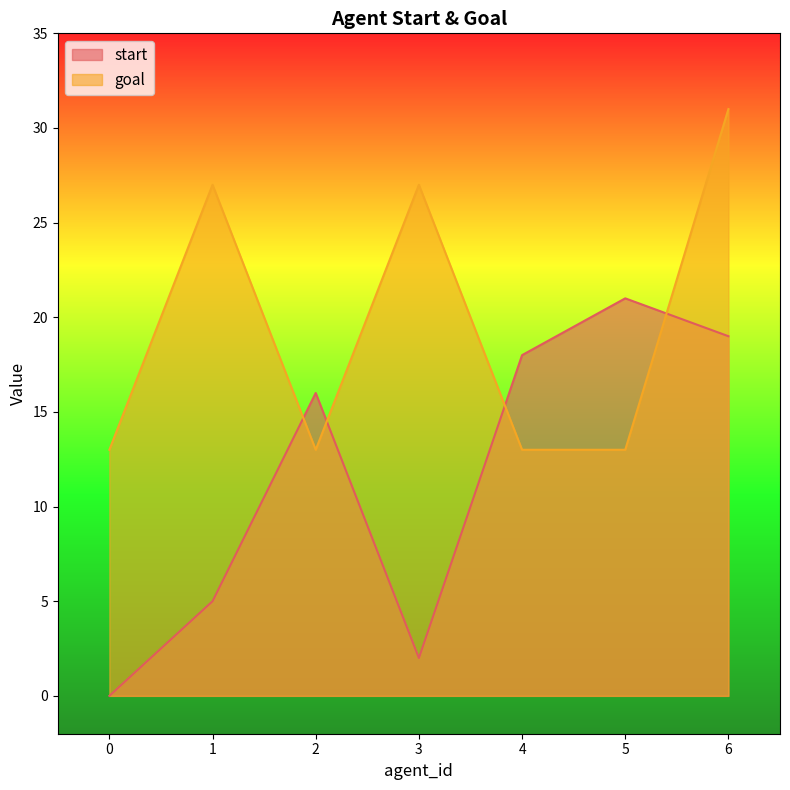

How many times do start and goal cross each other?

4